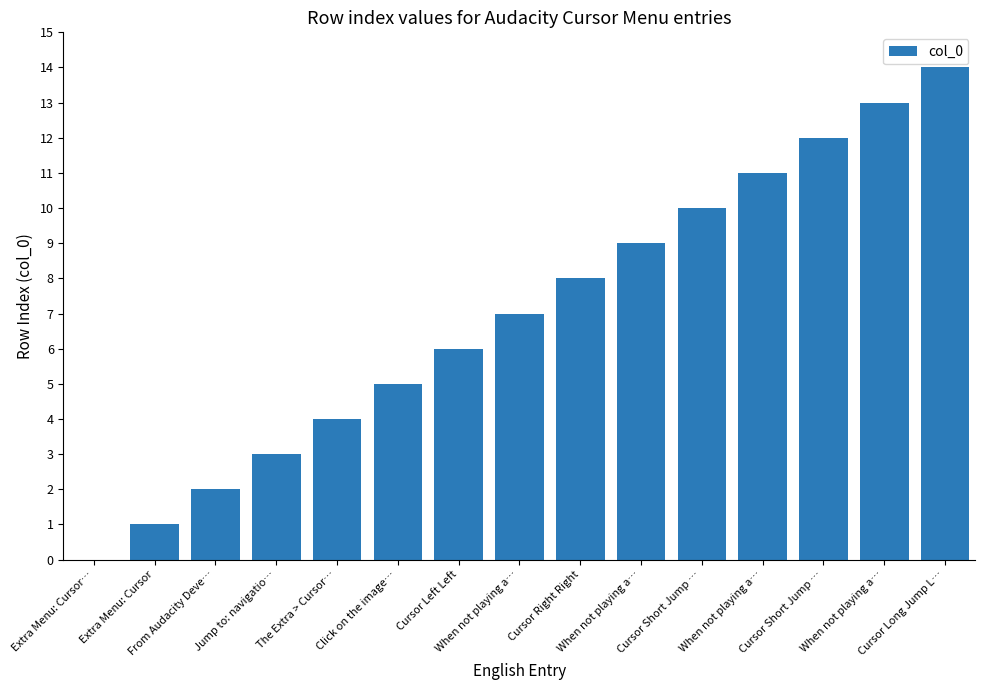

Count the number of categories in the chart.

15